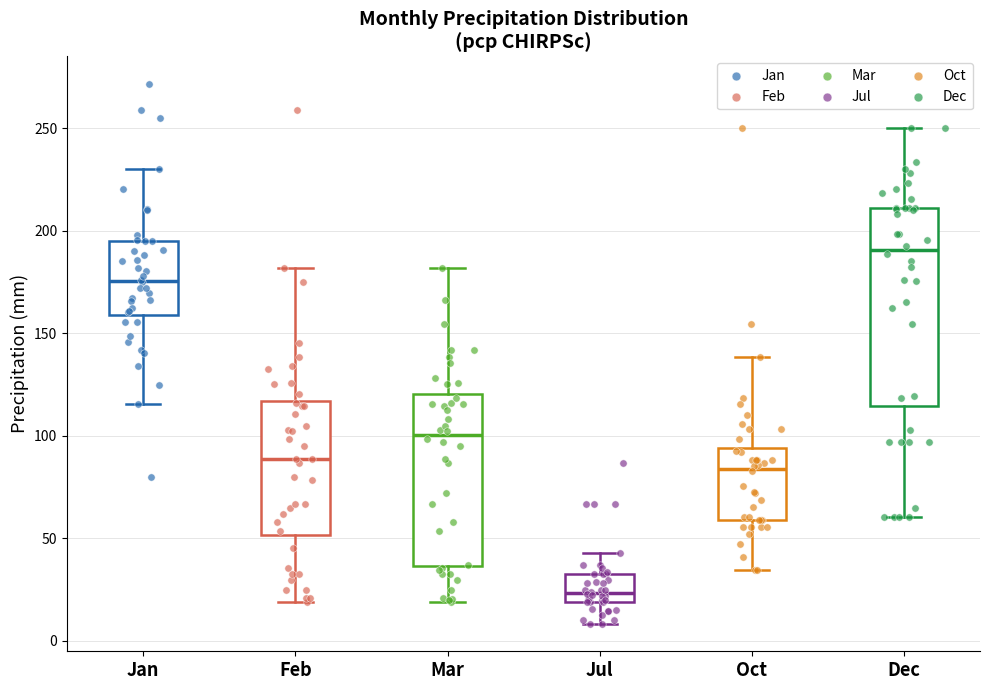

Reading left to right, read every box against the y-axis: the position of its median line, the range the box covers, and the ends of its whiskers. The values are not printed on the chart, so give them approximately, as read against the axis.

Jan: median 175, box 160 to 195, whiskers 115 to 230
Feb: median 90, box 50 to 115, whiskers 20 to 180
Mar: median 100, box 35 to 120, whiskers 20 to 180
Jul: median 25, box 20 to 35, whiskers 10 to 45
Oct: median 85, box 60 to 95, whiskers 35 to 140
Dec: median 190, box 115 to 210, whiskers 60 to 250